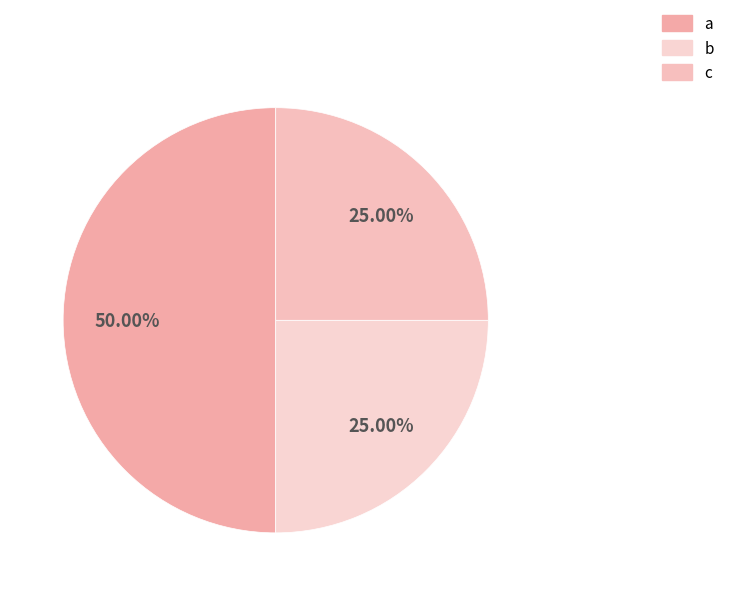

To the nearest percent, what is the difference between the c and a slice percentages?

25%